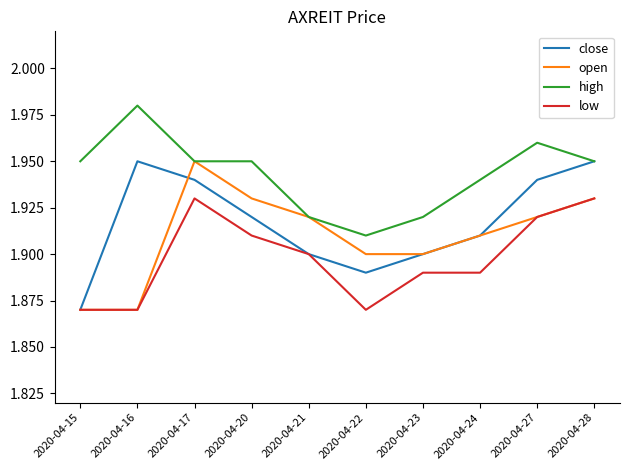

The open series shows 0.4 at 2020-04-16. True or false?

False